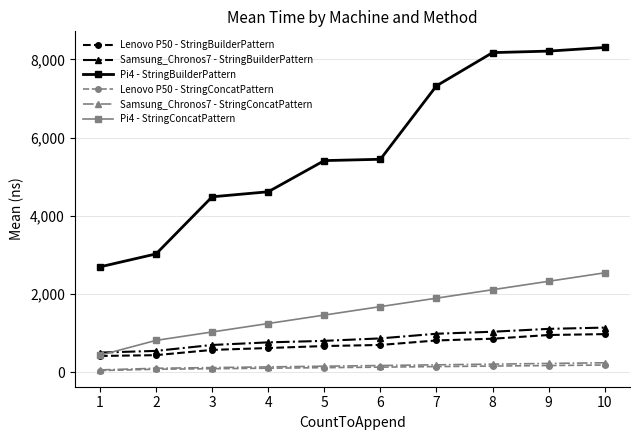

True or false: Lenovo P50 - StringConcatPattern and Pi4 - StringConcatPattern intersect in this chart.

False